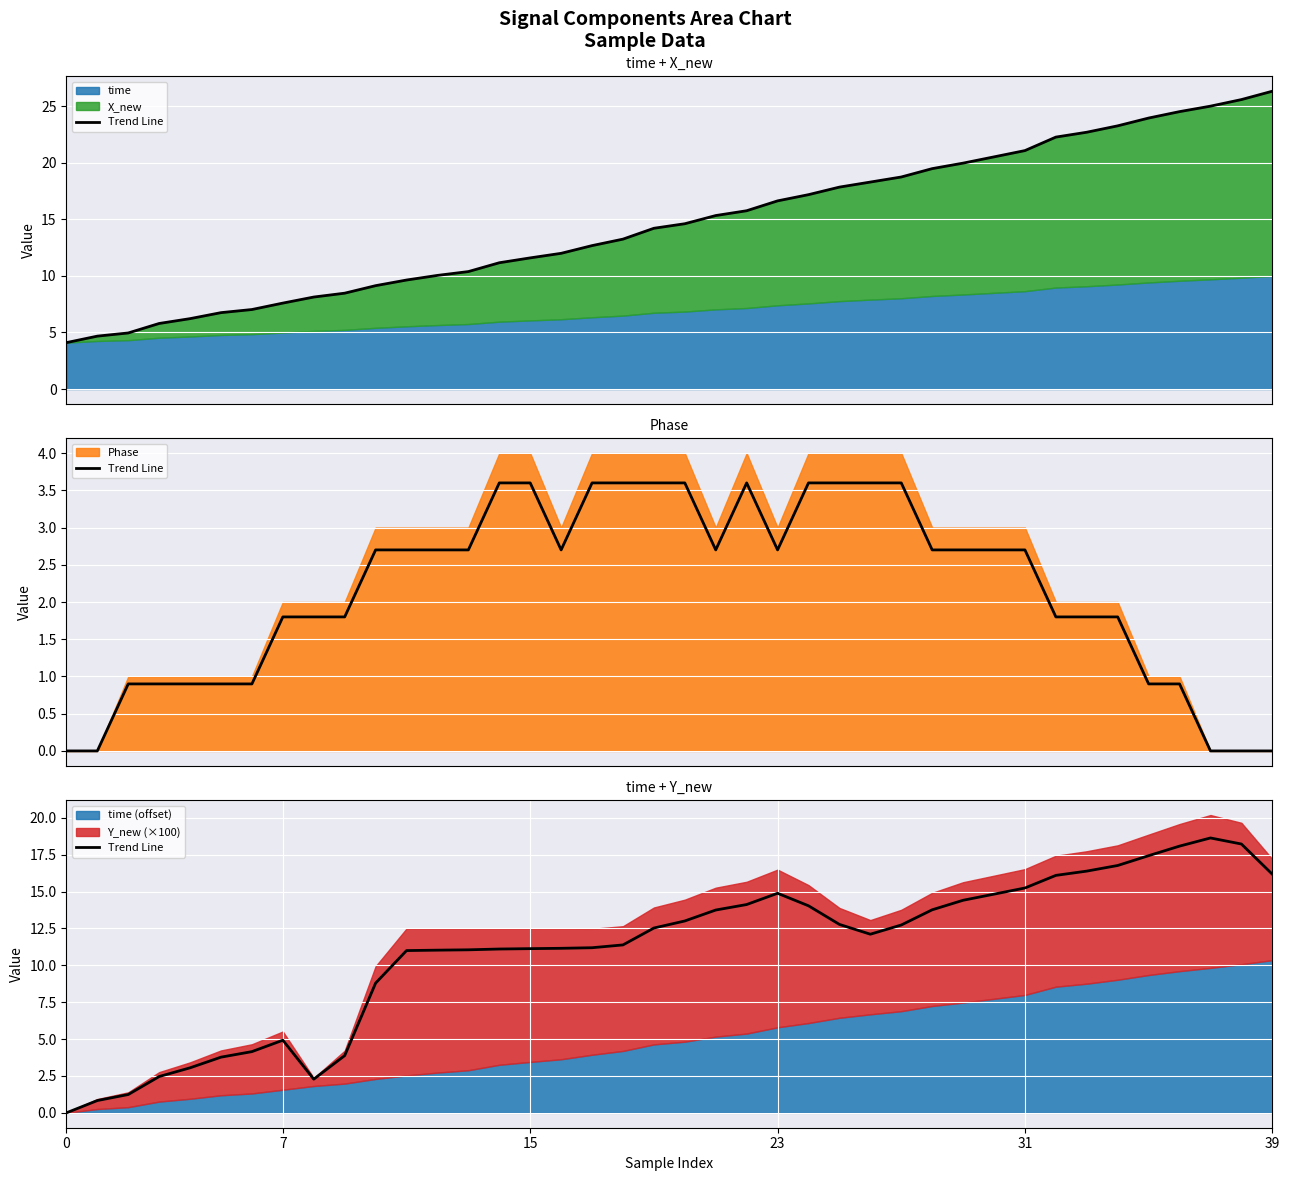

Where is the data nearest to the value 9?

10